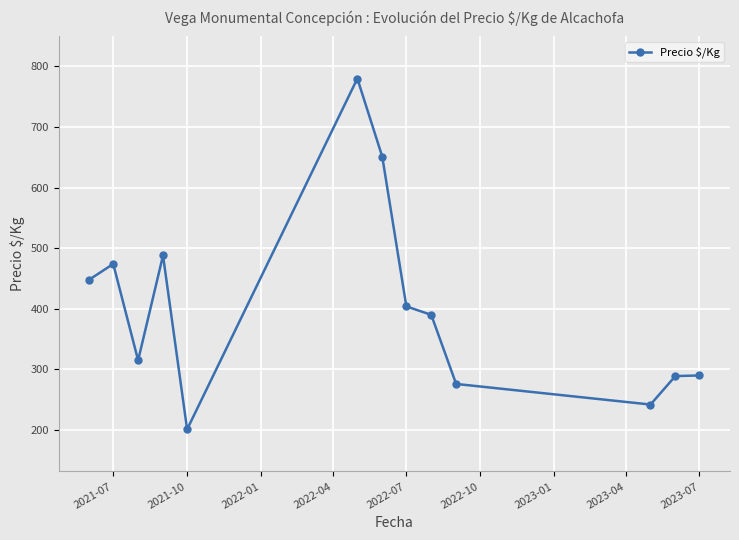

What is the difference between the second highest and second lowest values?

409